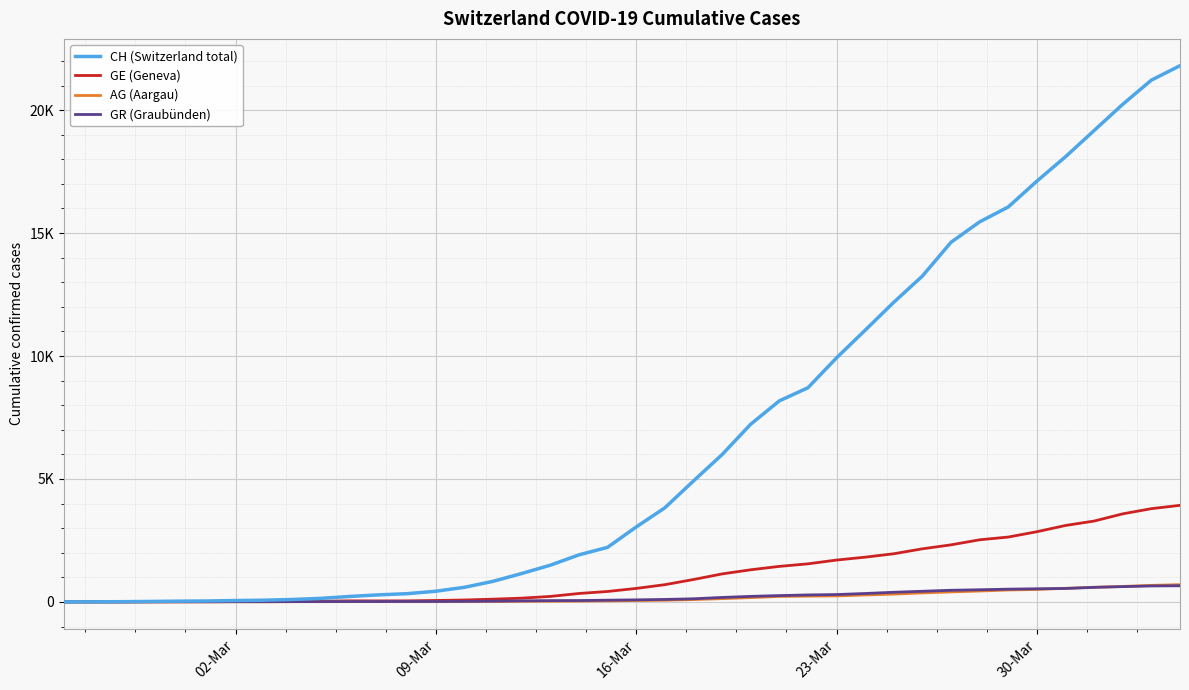

True or false: GE (Geneva) and CH (Switzerland total) intersect in this chart.

False